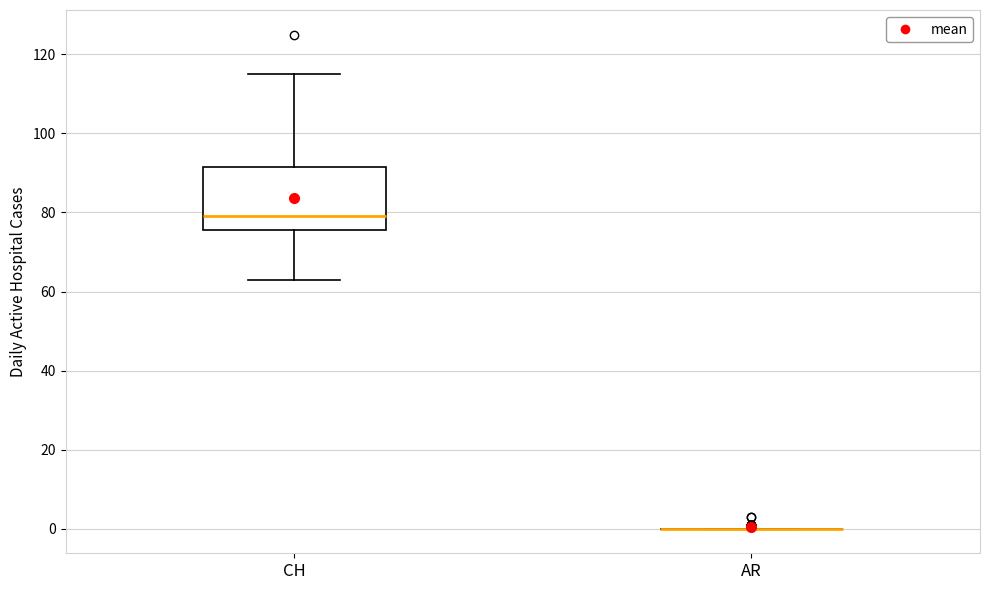

Reading left to right, transcribe this box plot: for each box, give where its median line is, the range the box spans, and where its two whiskers end, as read against the y-axis. The values are not printed on the chart, so give them approximately, as read against the axis.

CH: median 80, box 76 to 92, whiskers 64 to 116
AR: box collapsed to a line at 0, whiskers 0 to 0